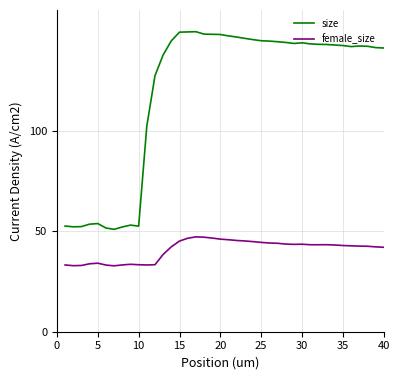

What is the difference between the maximum and minimum values in the female_size series?

14.4